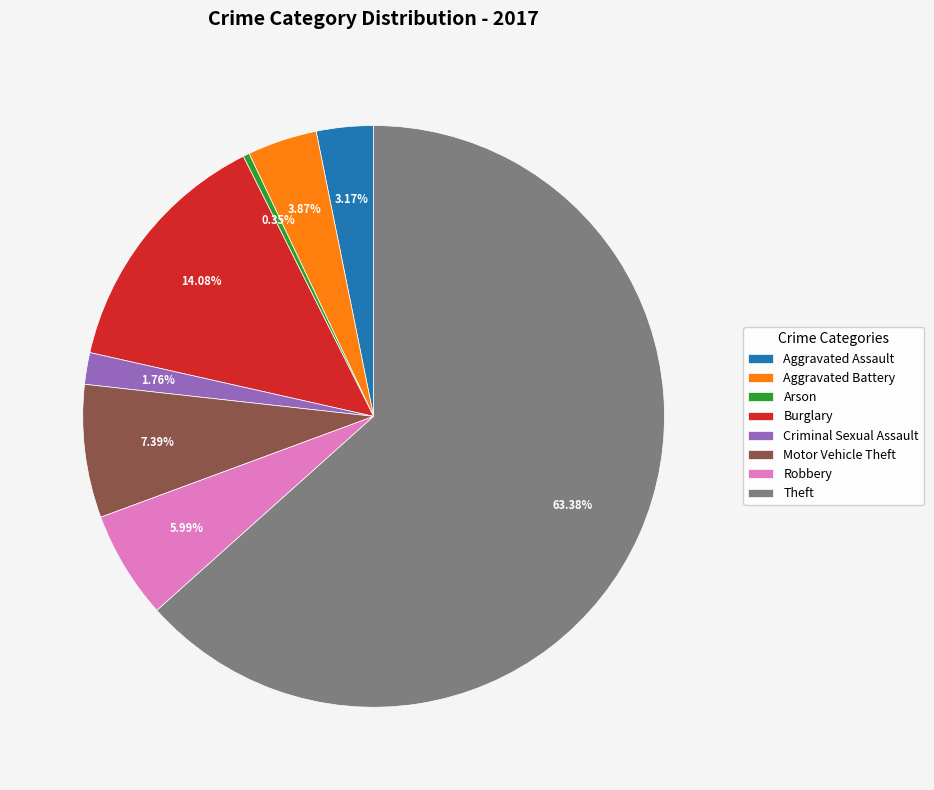

Which has a higher value, Criminal Sexual Assault or Theft?

Theft